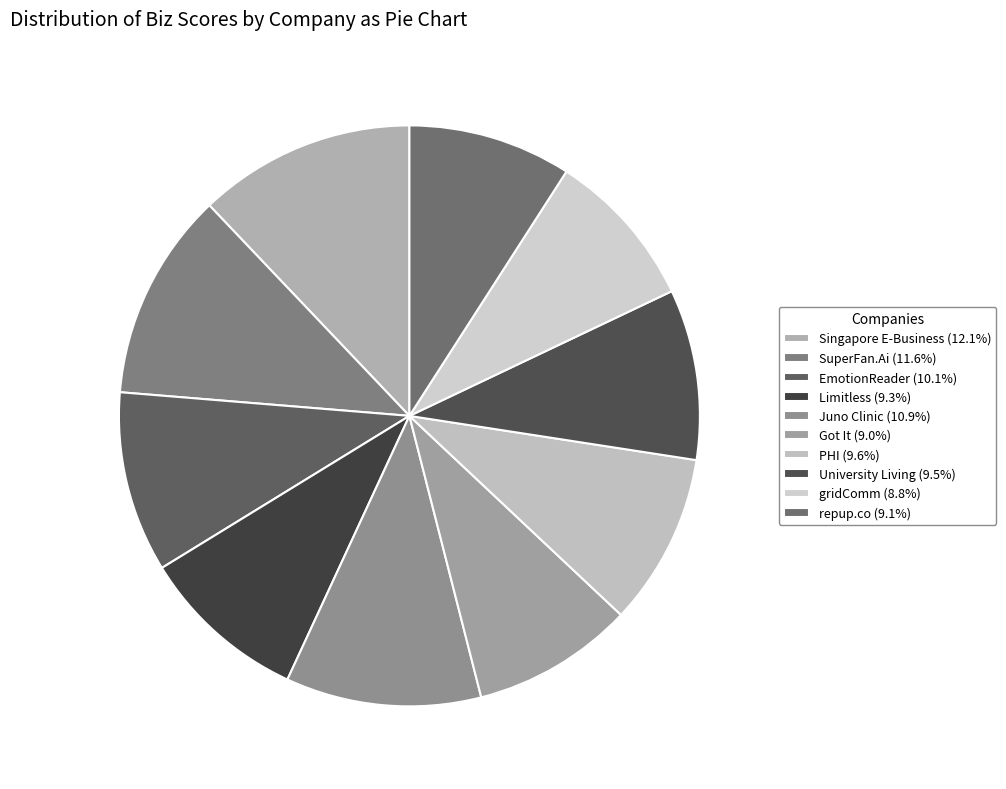

What is the change in value from SuperFan.Ai to Limitless?

-0.2